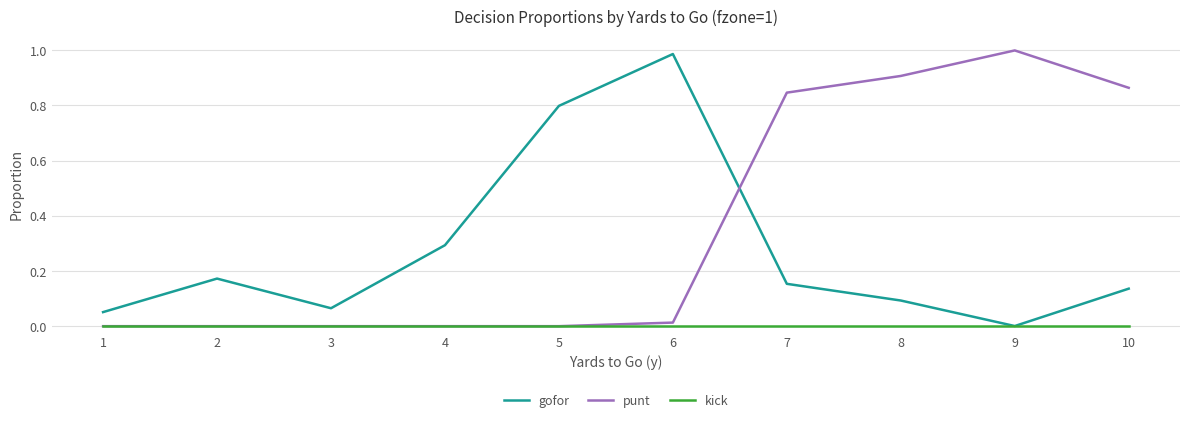

Between 2 and 7, which series saw the biggest shift?

punt